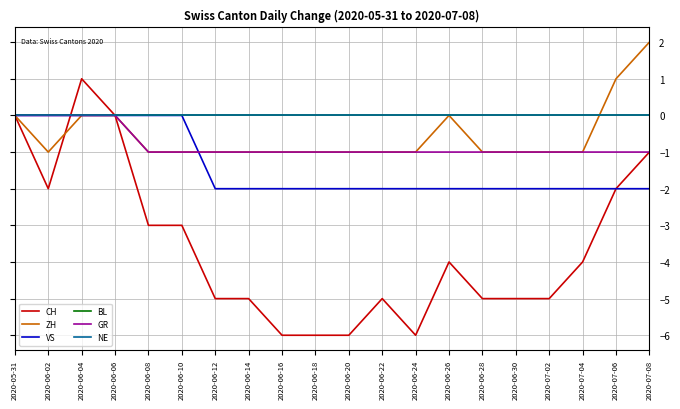

At which label is ZH closest to 0?

2020-05-31